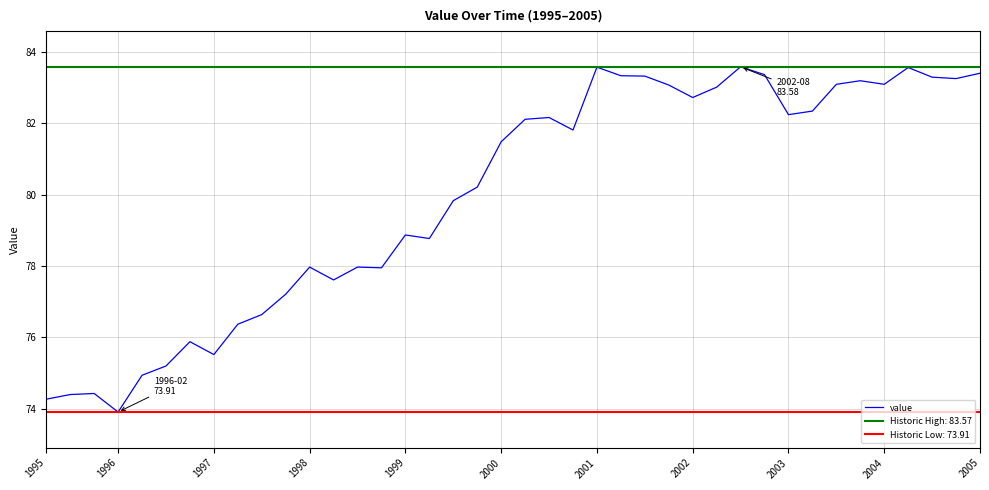

How many data points are less than 81?

19